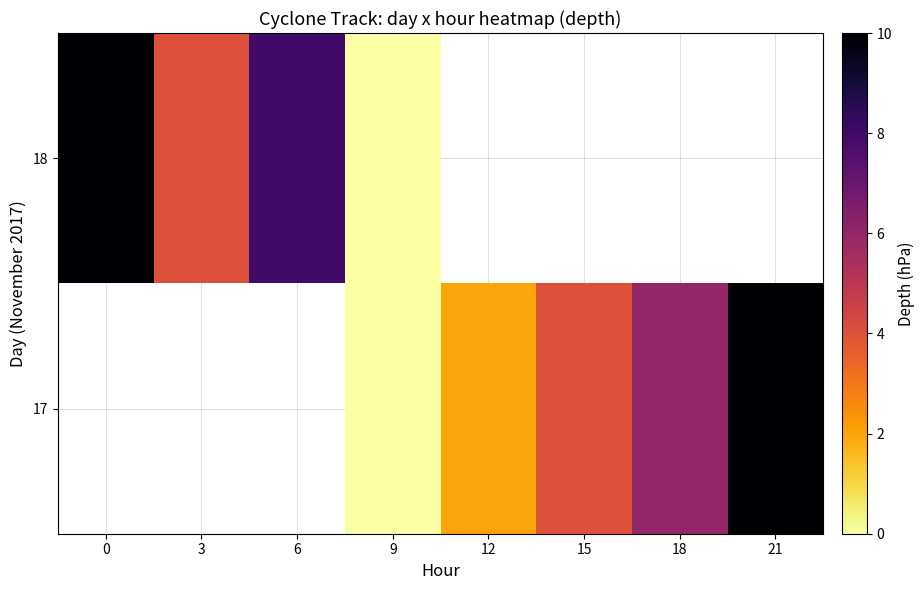

How many positive values does the 17 series have?

4